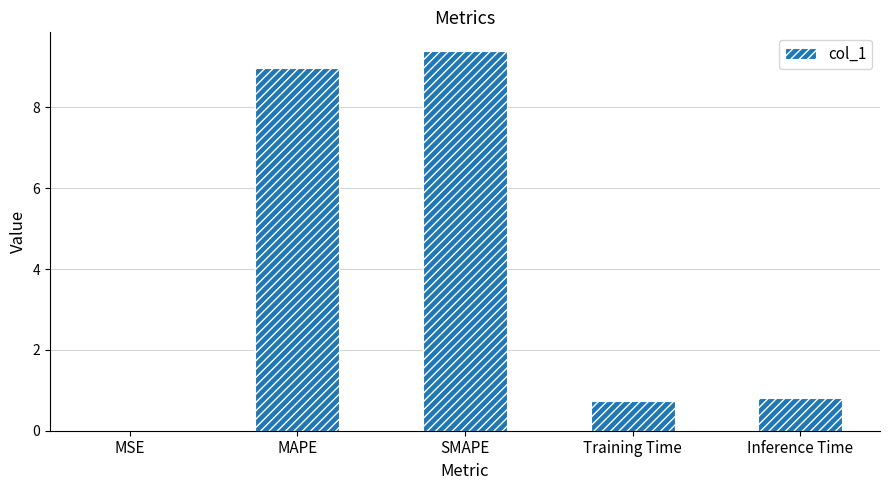

Between SMAPE and MSE, which is larger?

SMAPE